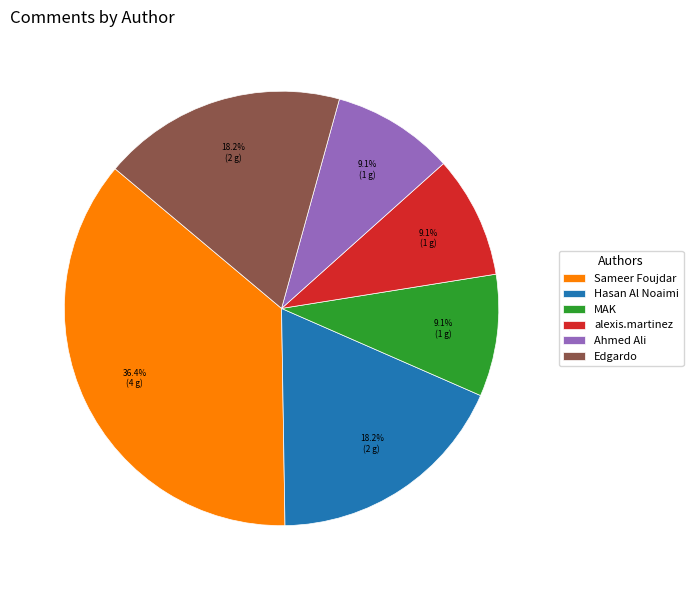

The MAK slice represents 9% of the pie. True or false?

True